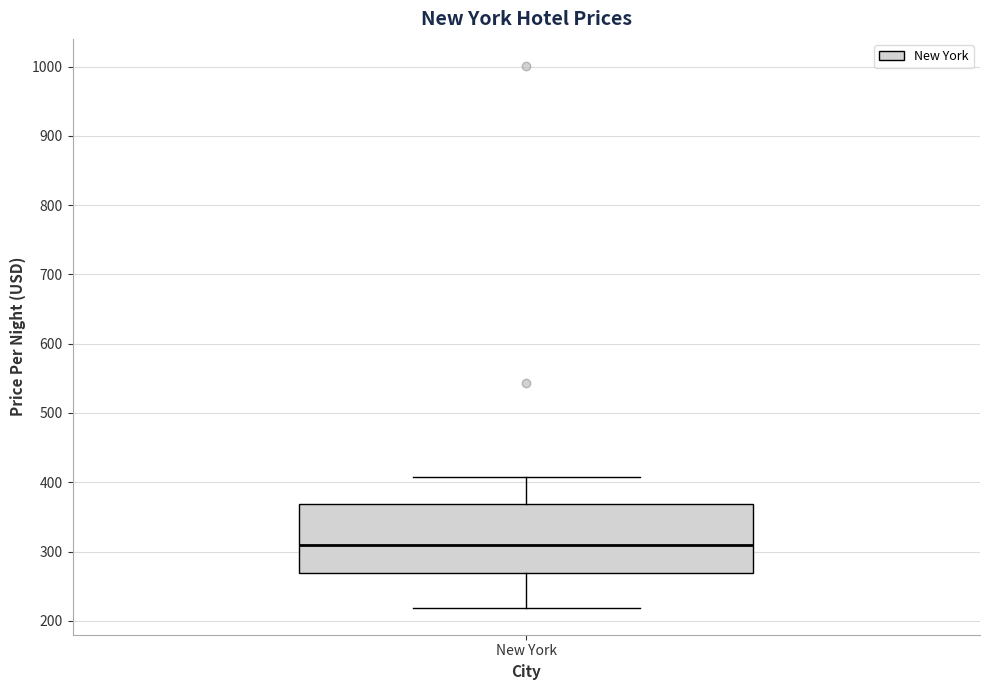

Read this box plot against the y-axis: the position of the median line, the range covered by the box, and the ends of both whiskers. The values are not printed on the chart, so give them approximately, as read against the axis.

median 310, box 270 to 370, whiskers 220 to 410